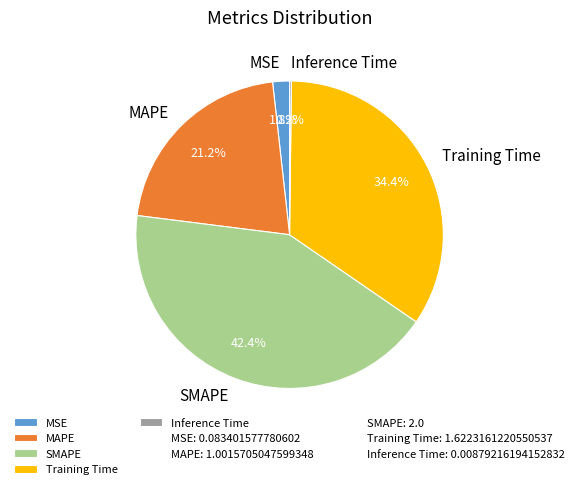

Does SMAPE represent more than half of the total?

No